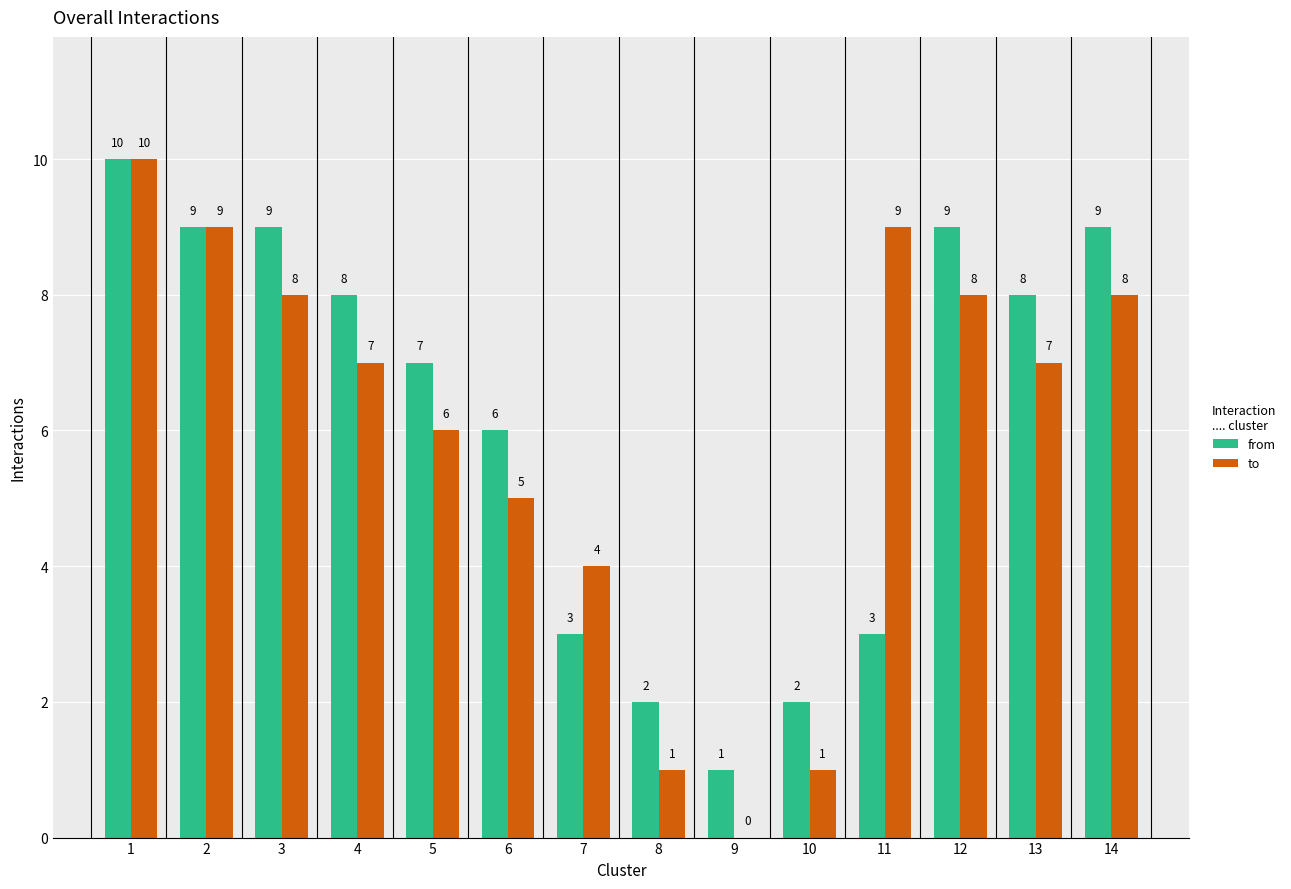

Does the chart contain stacked bars?

No